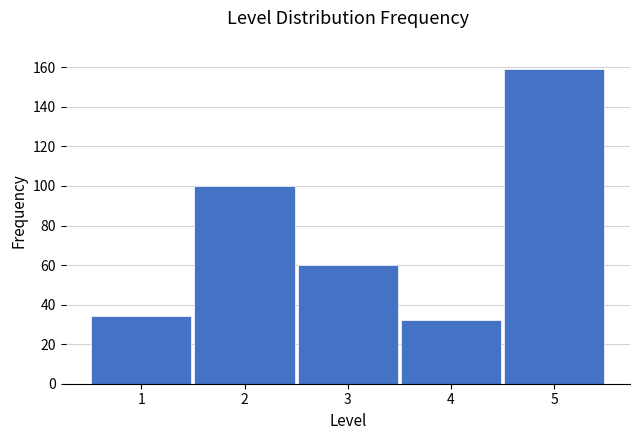

Reading left to right, extract all data points from this chart.

34	100	60	32	159